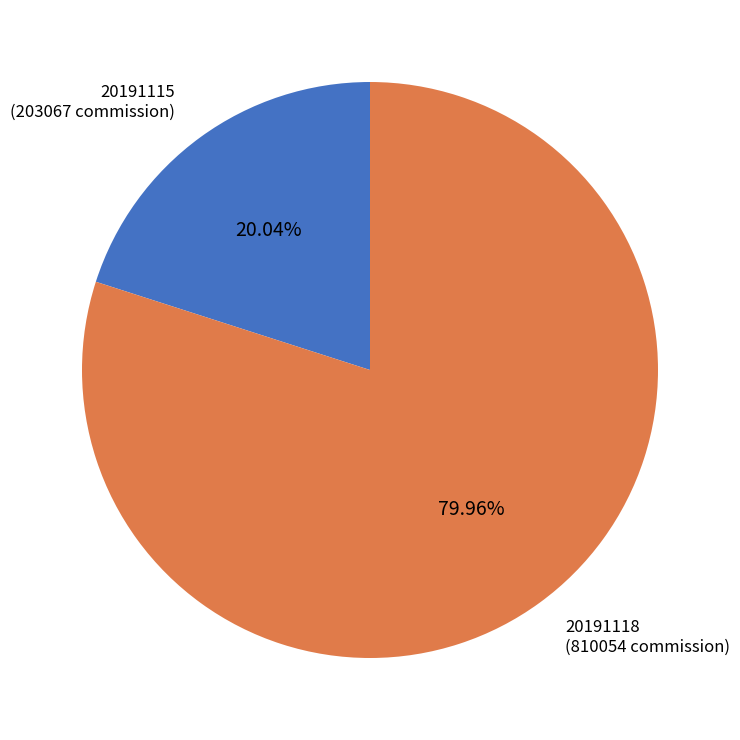

Is there any slice that represents more than half of the pie?

Yes